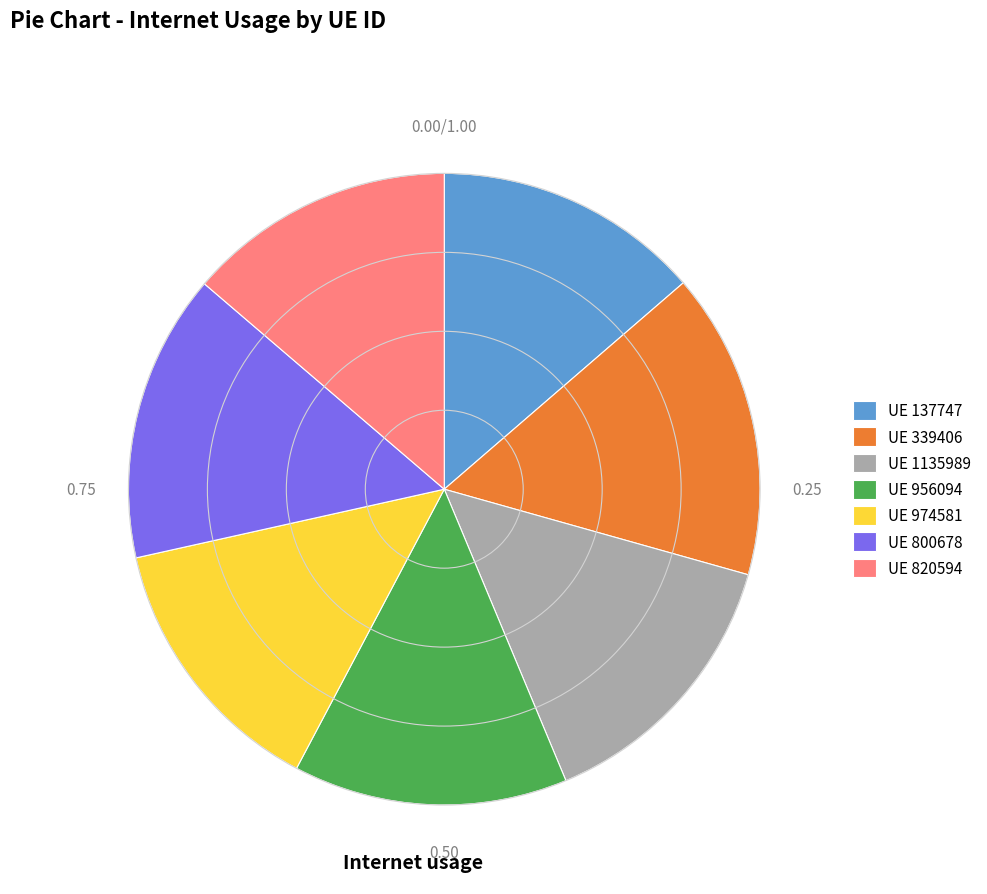

Approximately how many times larger is the value at UE 820594 compared to UE 137747?

1.0